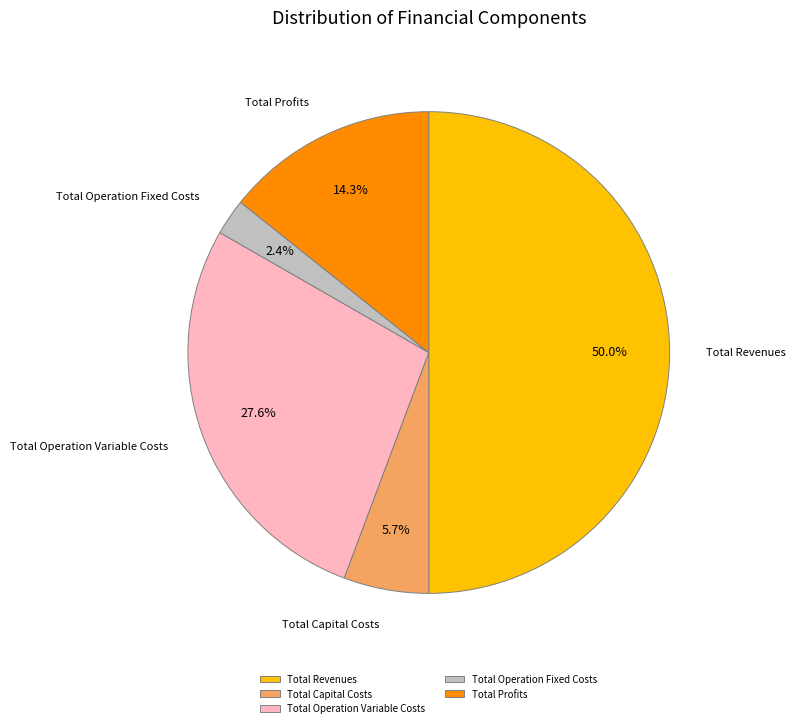

What percentage do Total Capital Costs and Total Operation Fixed Costs together represent?

8.1%